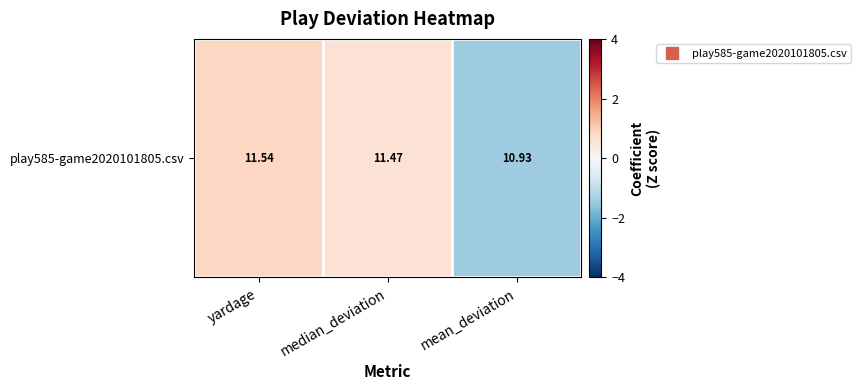

At which label does the data first exceed 0?

yardage